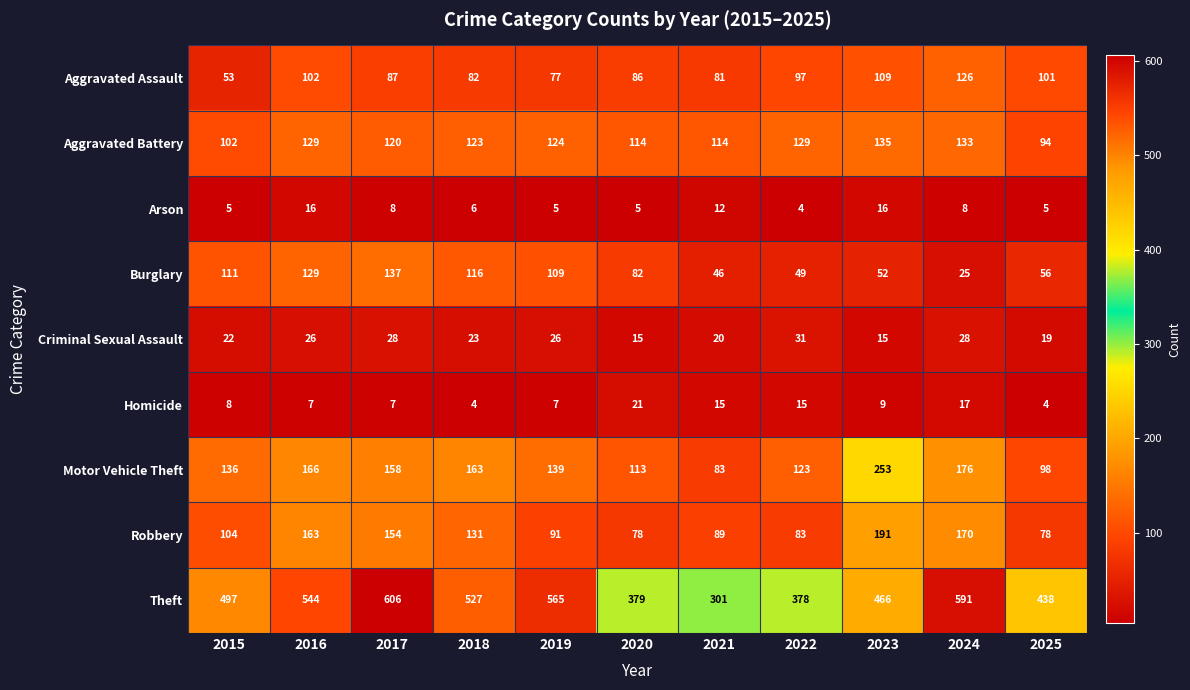

At which category is the sum across all series the highest?

2017